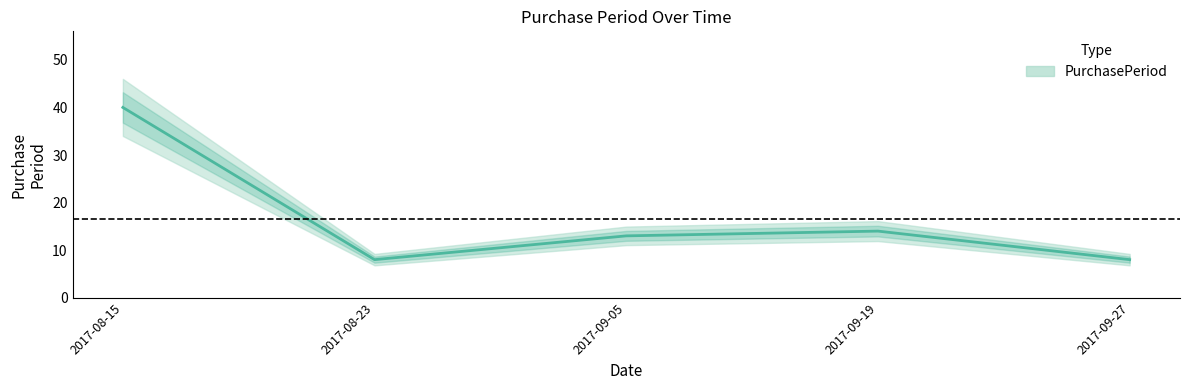

At which label is the value closest to 24?

2017-09-19